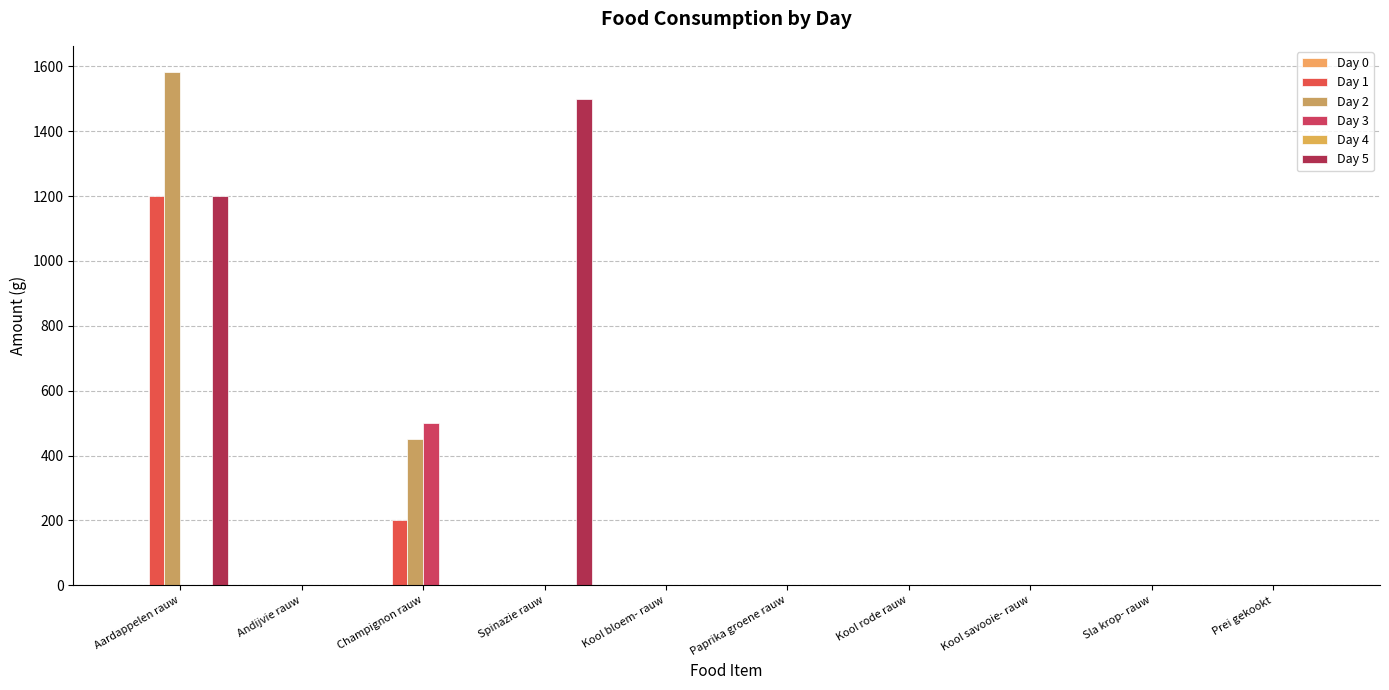

The Day 3 series shows 0 at Kool rode rauw. True or false?

True